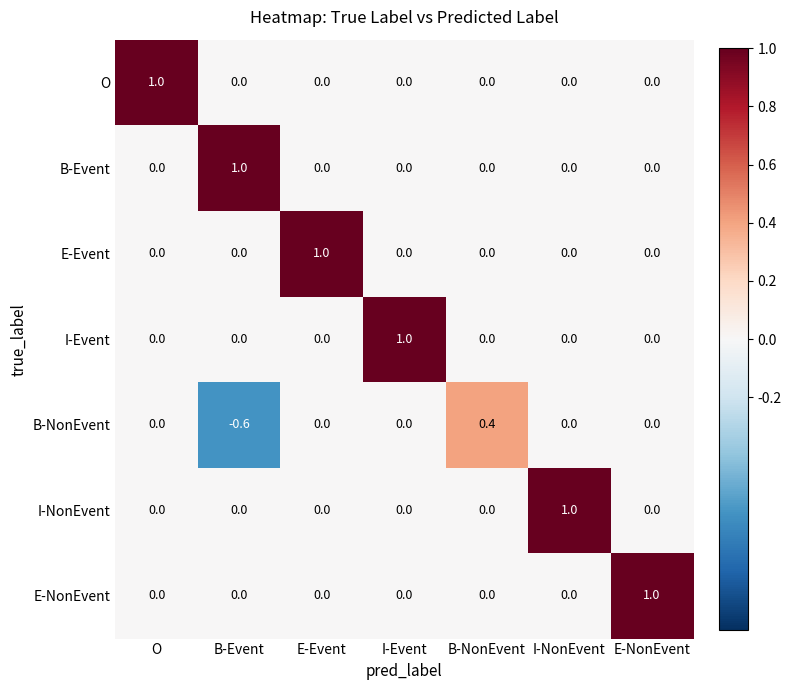

Count the B-NonEvent values in the range 0 to 1.

6